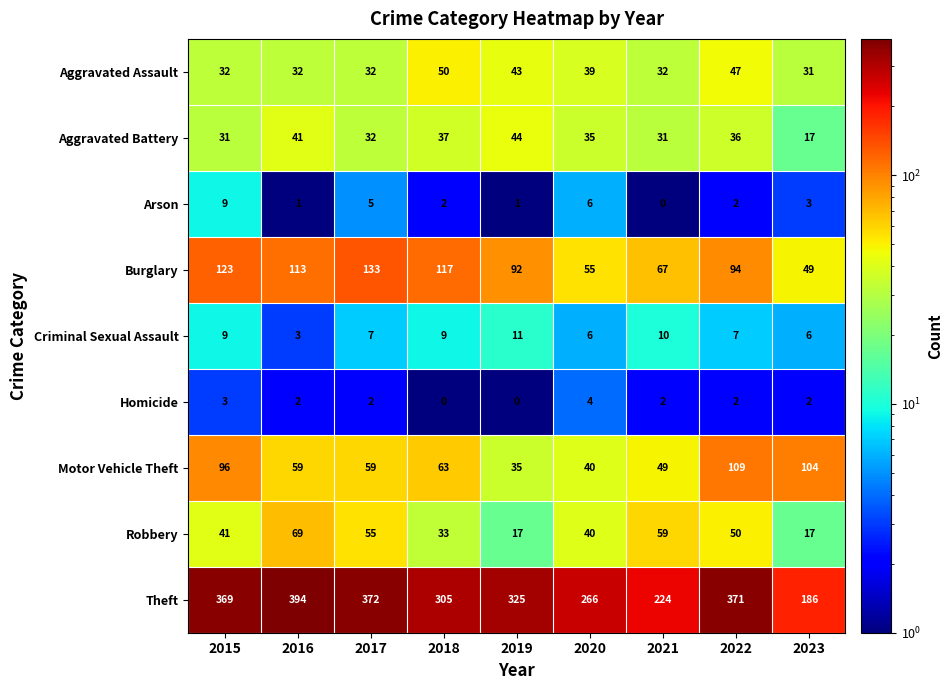

Which series has the widest spread of values?

Theft